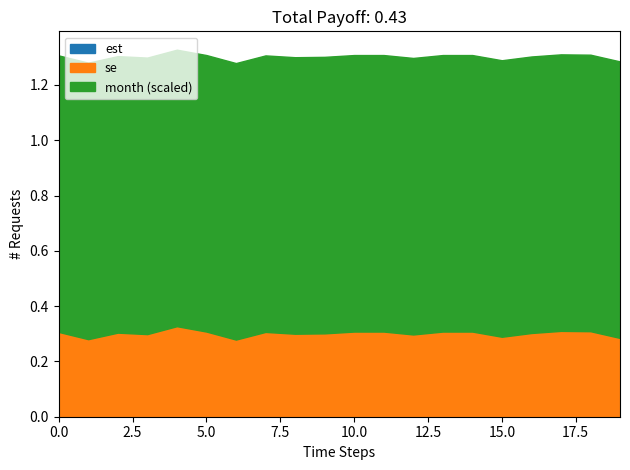

What is the average value of the se series?

0.3